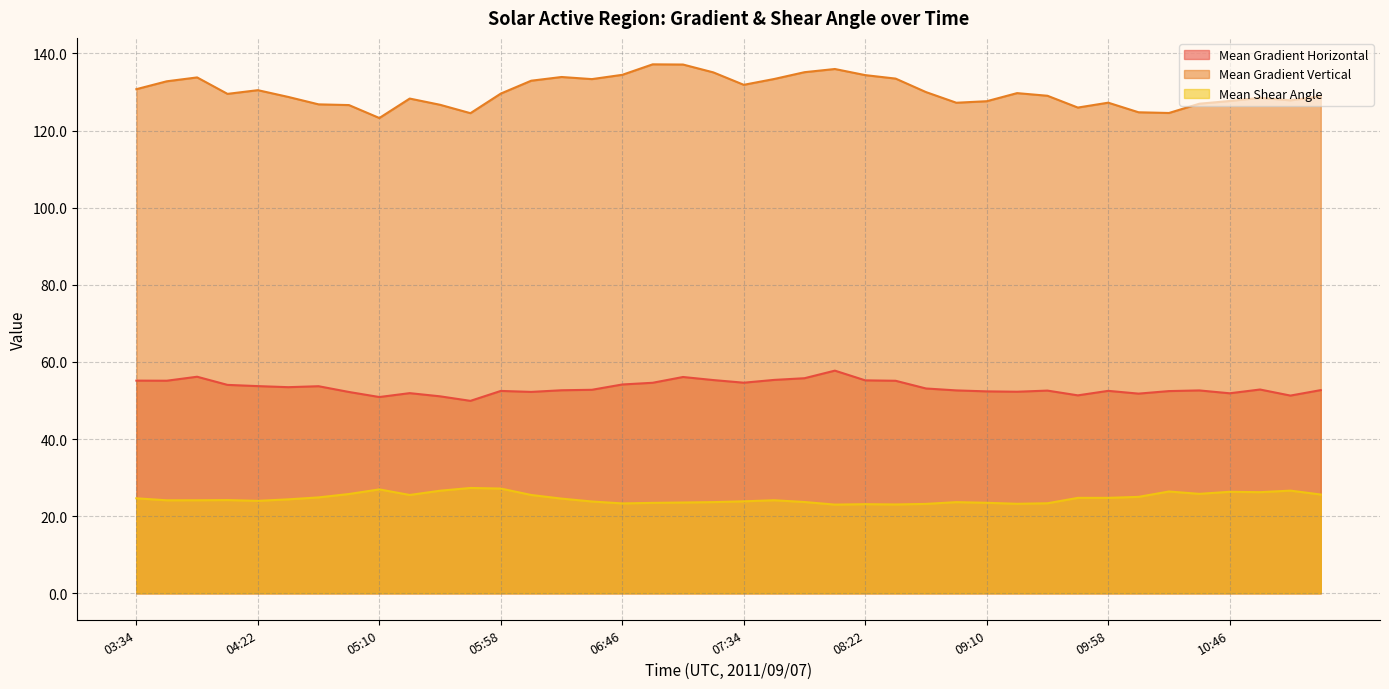

How many lines are shown in the chart?

3